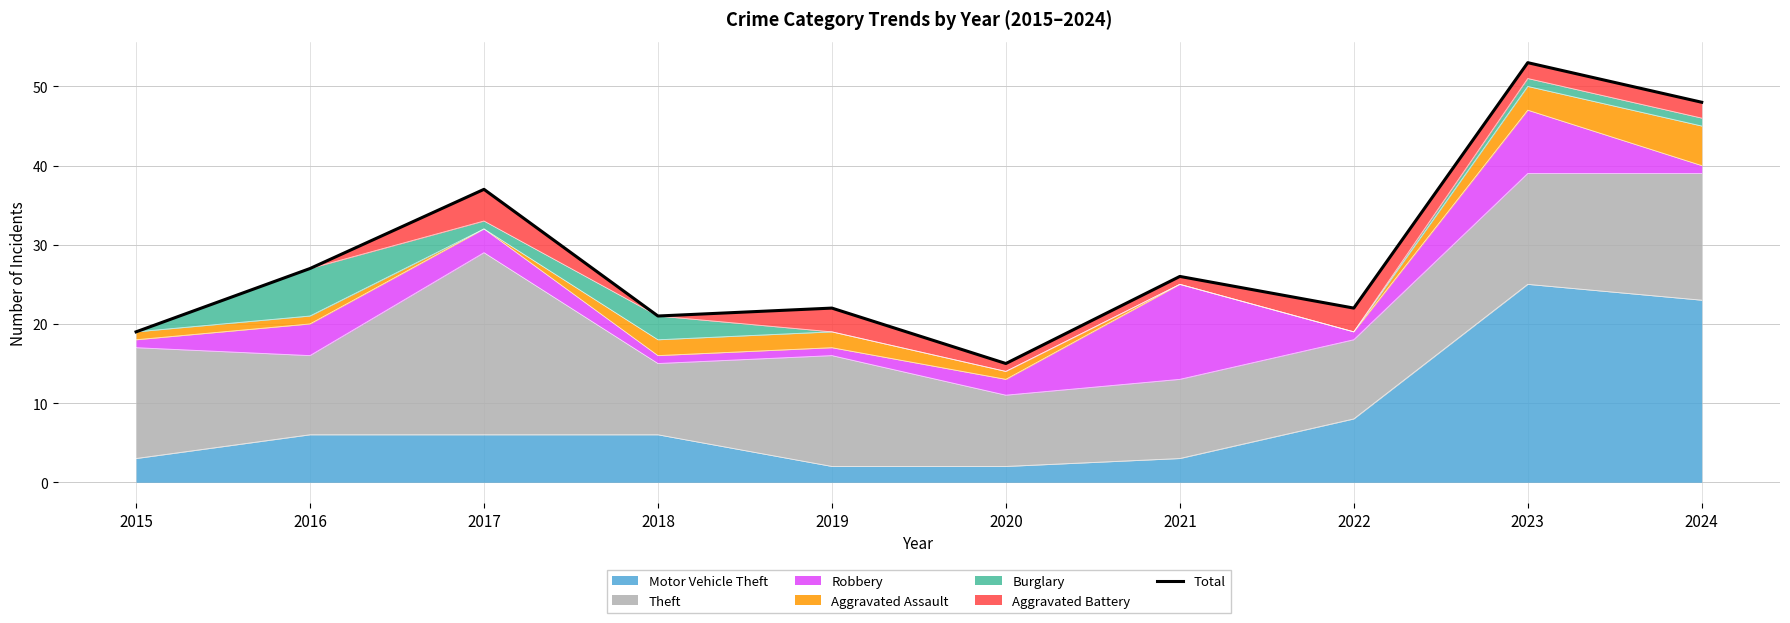

What is the change in value from 2015 to 2018?

+2